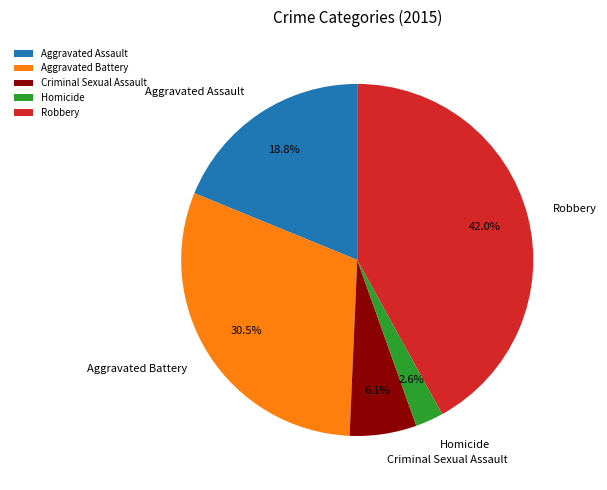

Is Aggravated Battery the majority of the pie?

No